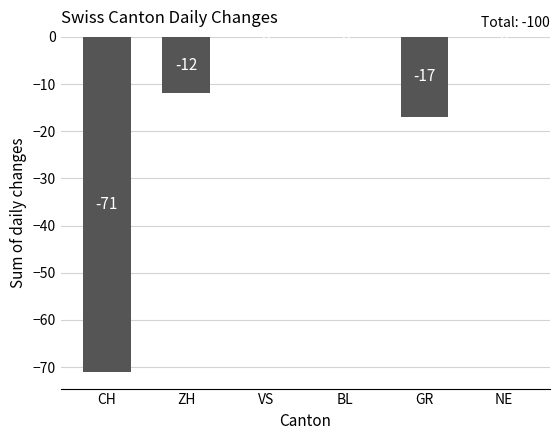

The chart shows a value of 0 at VS. True or false?

True